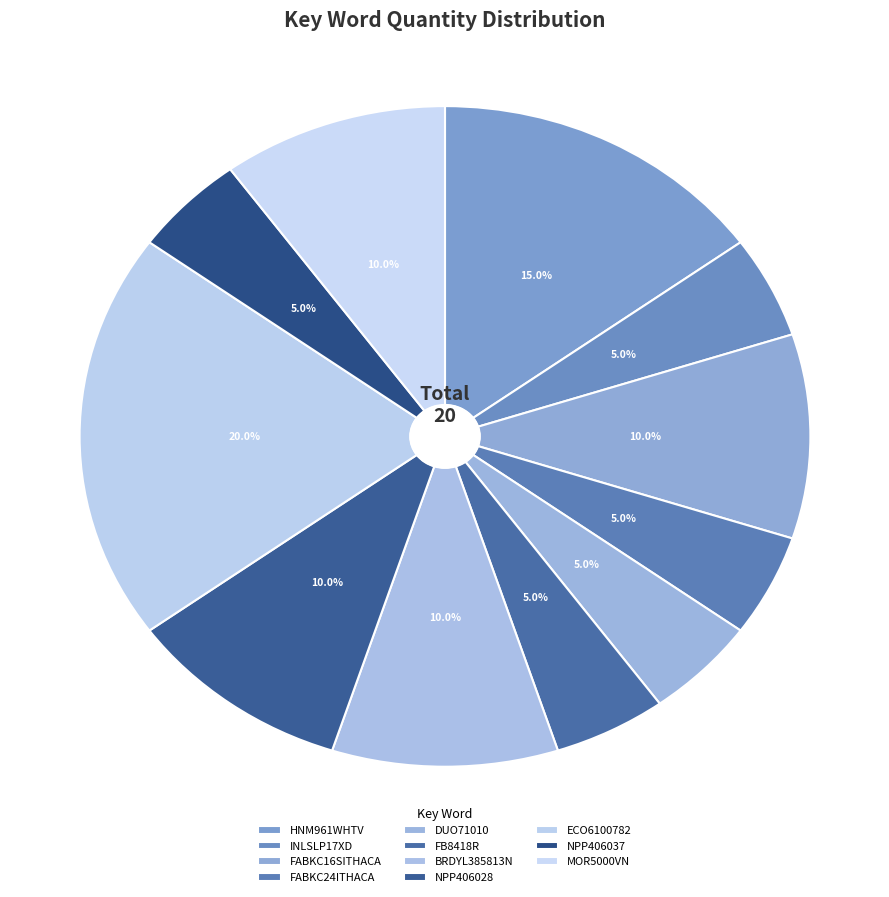

Which category has the smallest portion of the pie?

INLSLP17XD